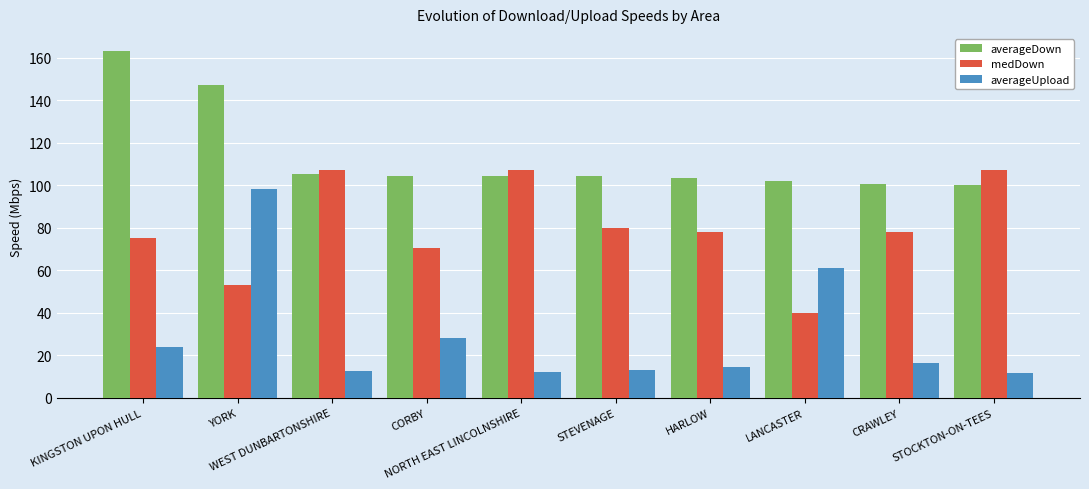

What is the difference between the highest and lowest values at CORBY?

76.4